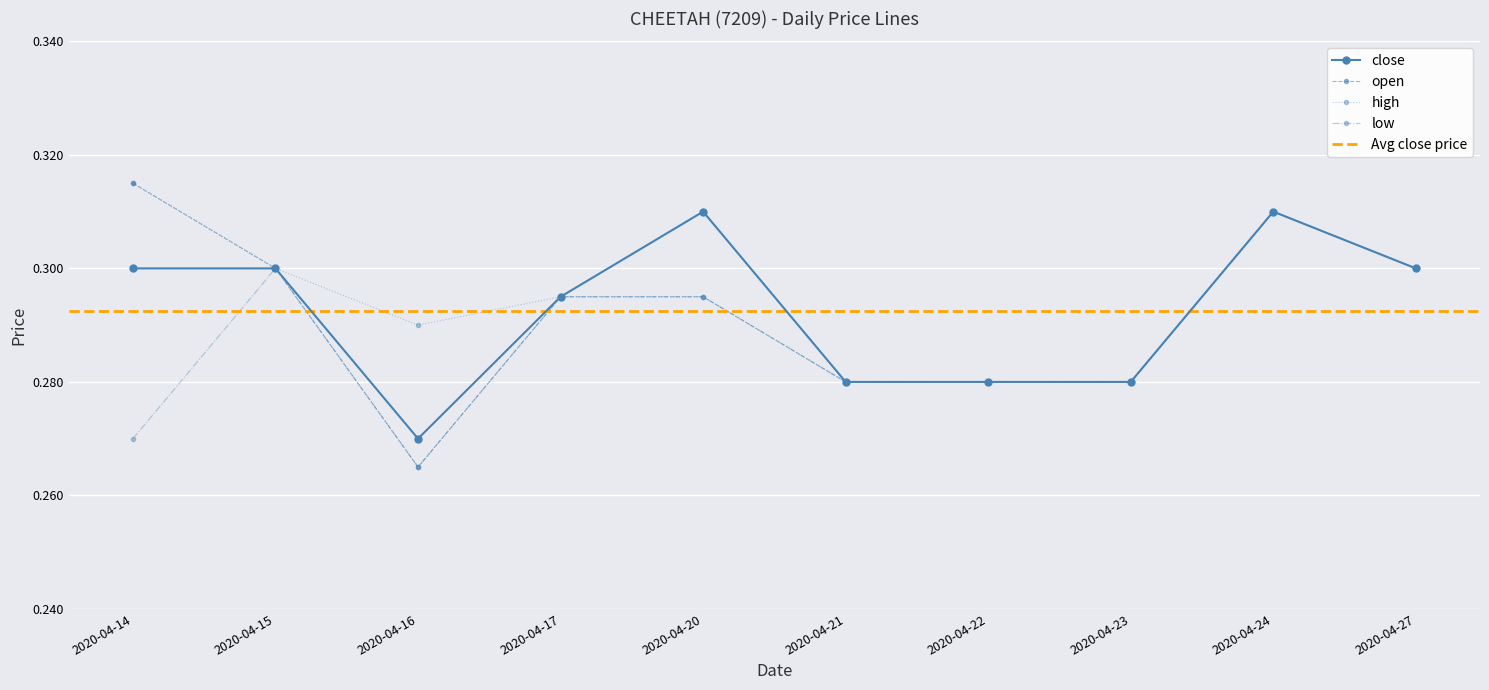

How many categories are shown in the chart?

10